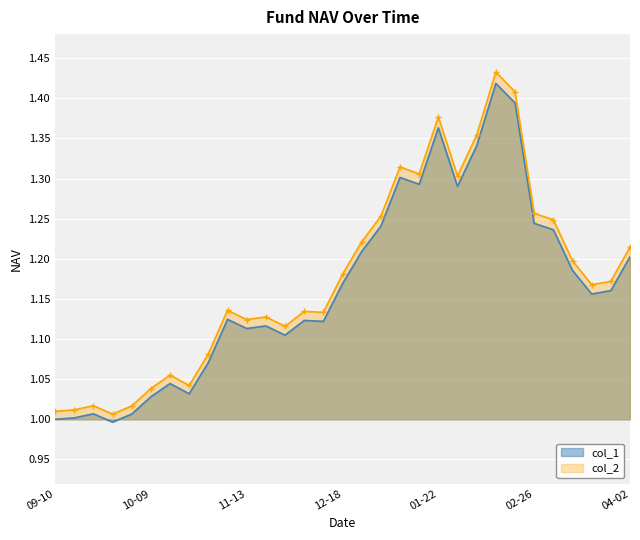

How many data points in col_1 are less than 1?

1